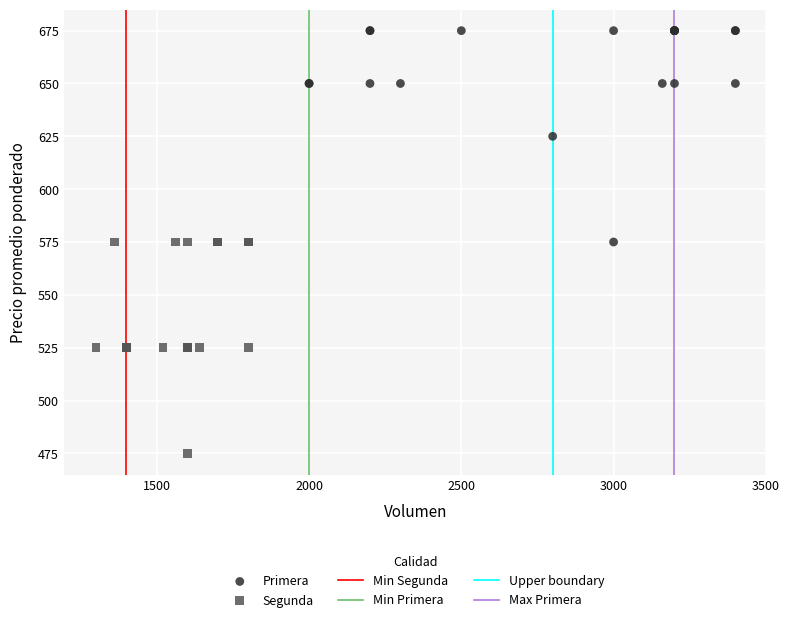

Which series reaches the minimum Y coordinate?

Segunda